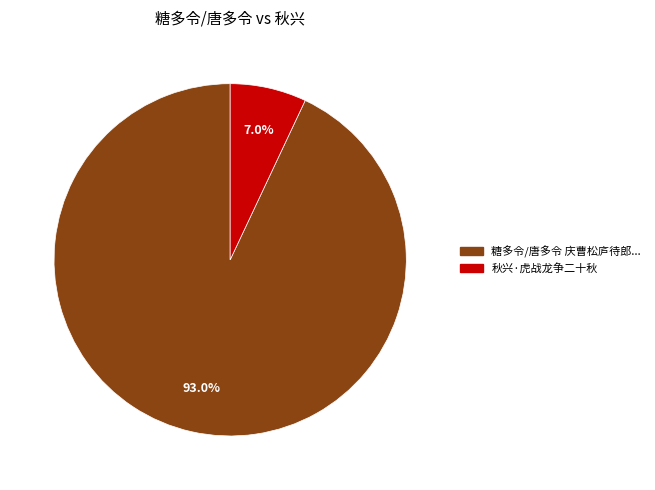

Is there any slice that represents more than half of the pie?

Yes